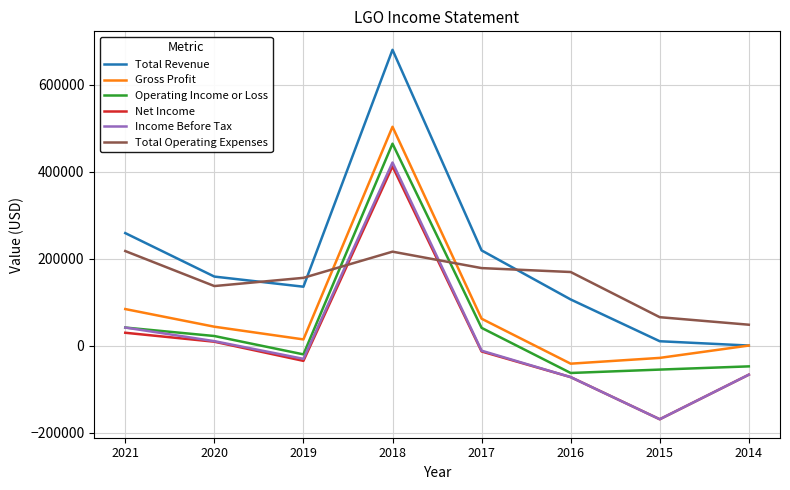

Which series changed the most between 2018 and 2016?

Total Revenue